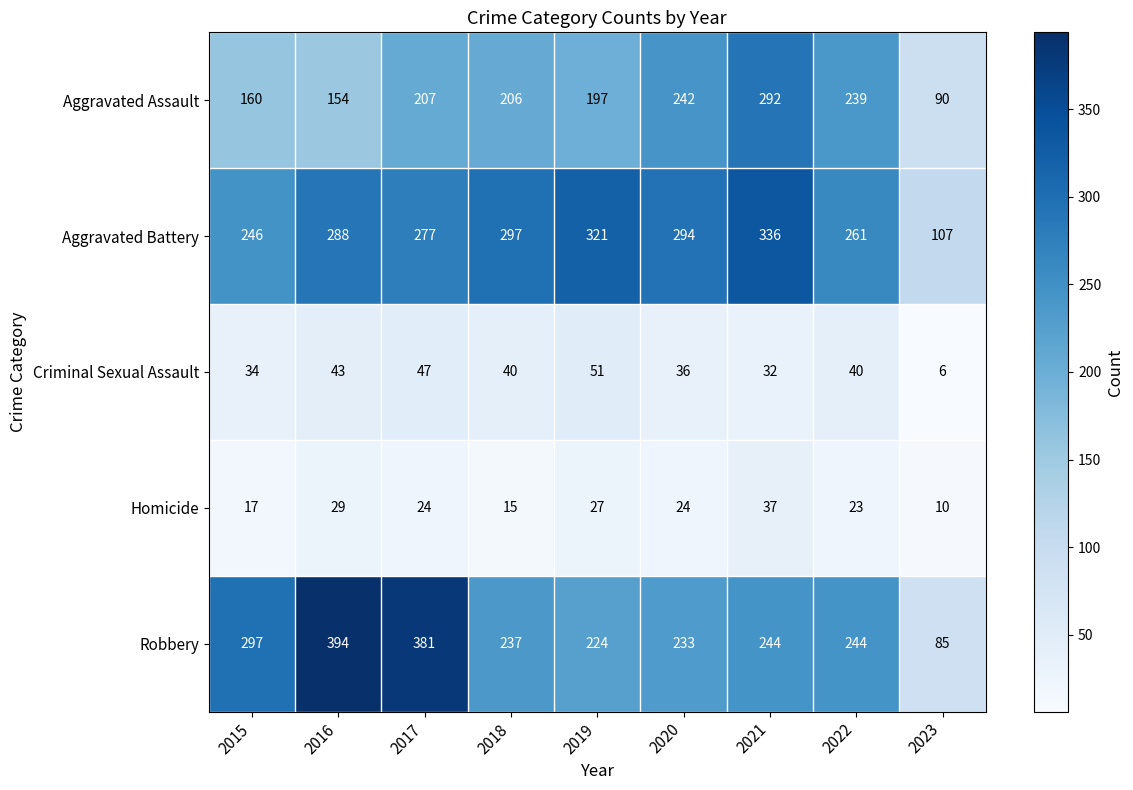

What is the approximate value of Aggravated Assault at 2015, to the nearest 50?

150